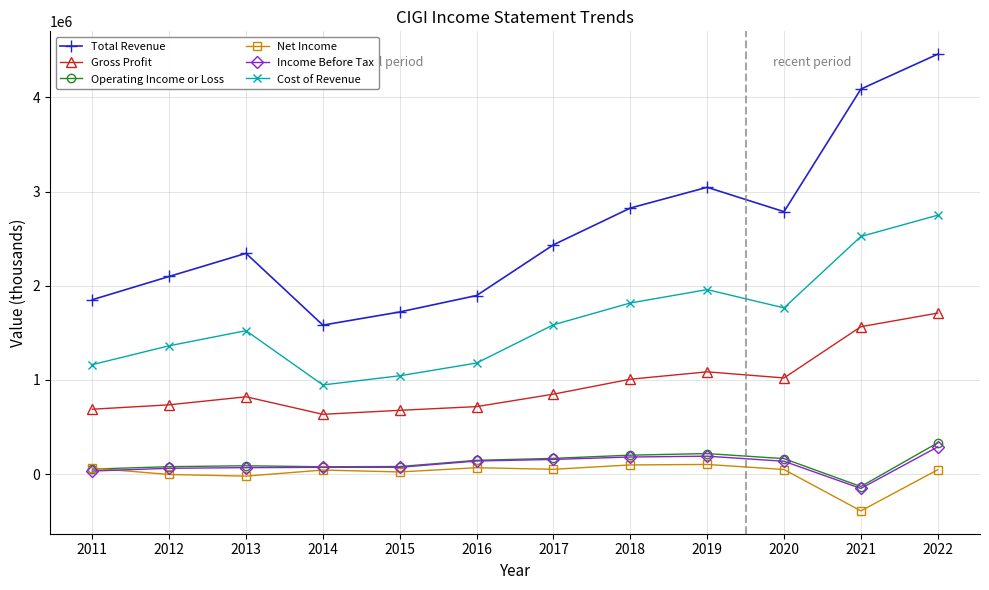

What is the average value of the Total Revenue series?

2594875